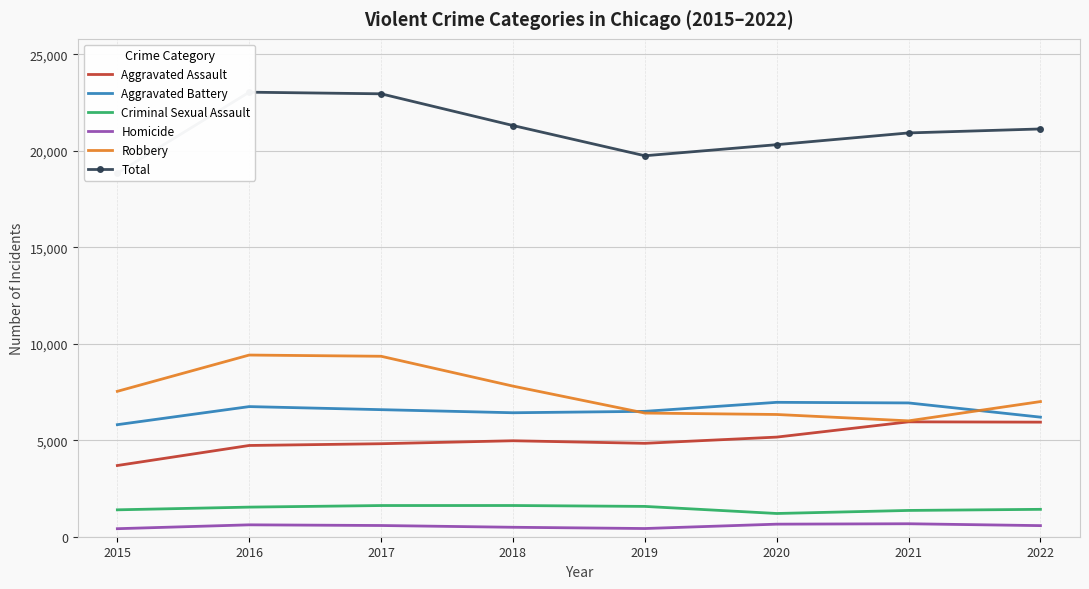

Which series has the largest range (max minus min)?

Total